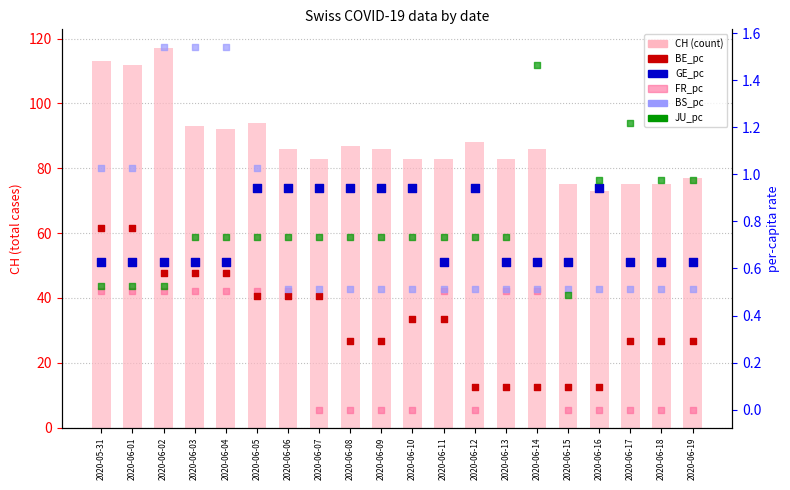

Which series reaches the maximum Y coordinate?

CH